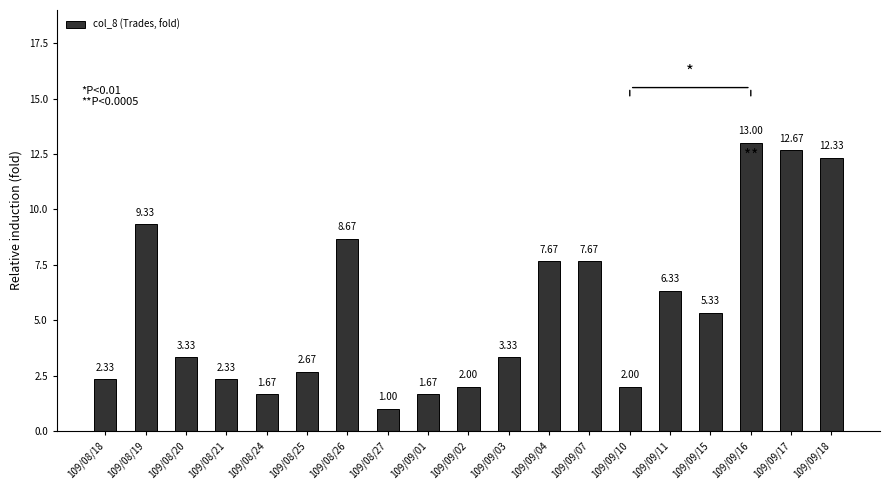

Which has a higher value, 109/09/07 or 109/09/01?

109/09/07